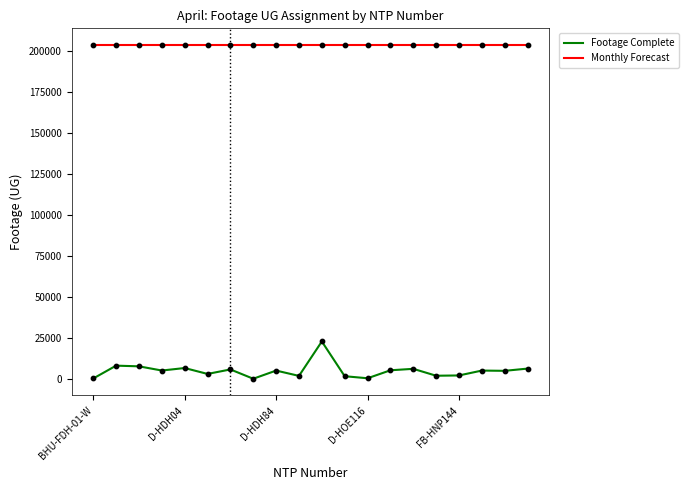

Which series has the widest spread of values?

Footage Complete